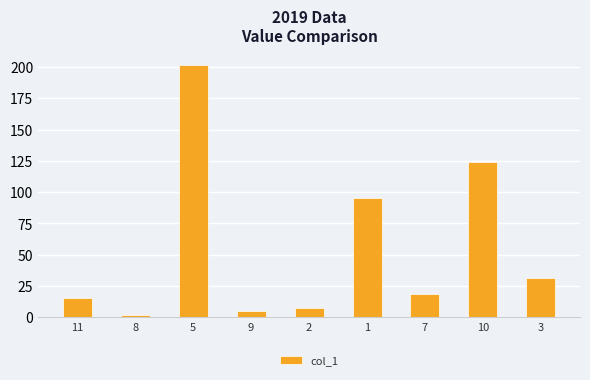

Rank the categories by value from highest to lowest.

5, 10, 1, 3, 7, 11, 2, 9, 8